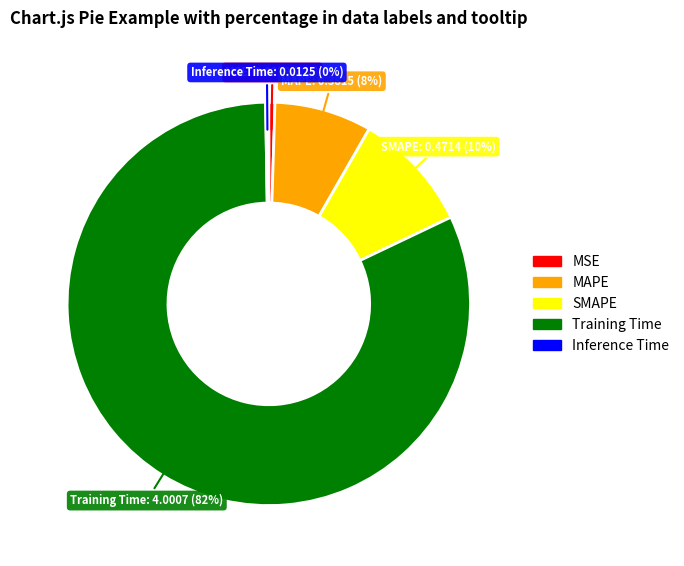

Which has a higher value, SMAPE or Training Time?

Training Time